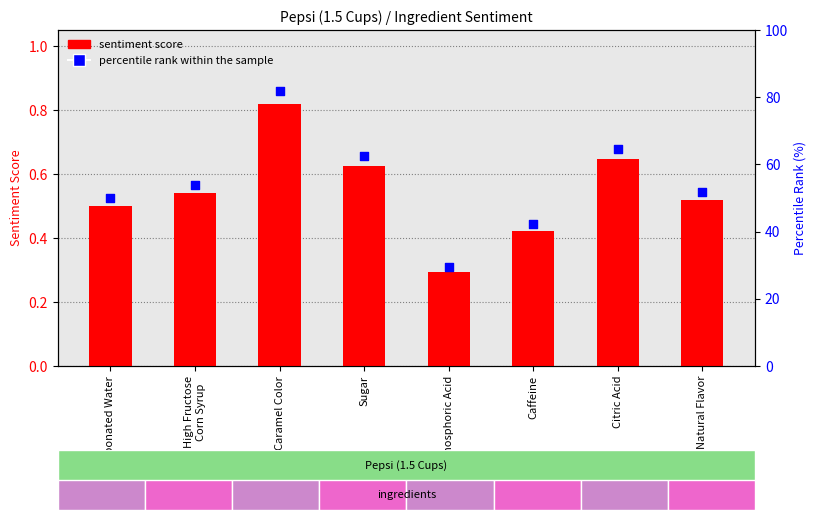

Is the value of percentile rank within the sample at High Fructose
Corn Syrup greater than the value of sentiment score at Phosphoric Acid?

Yes